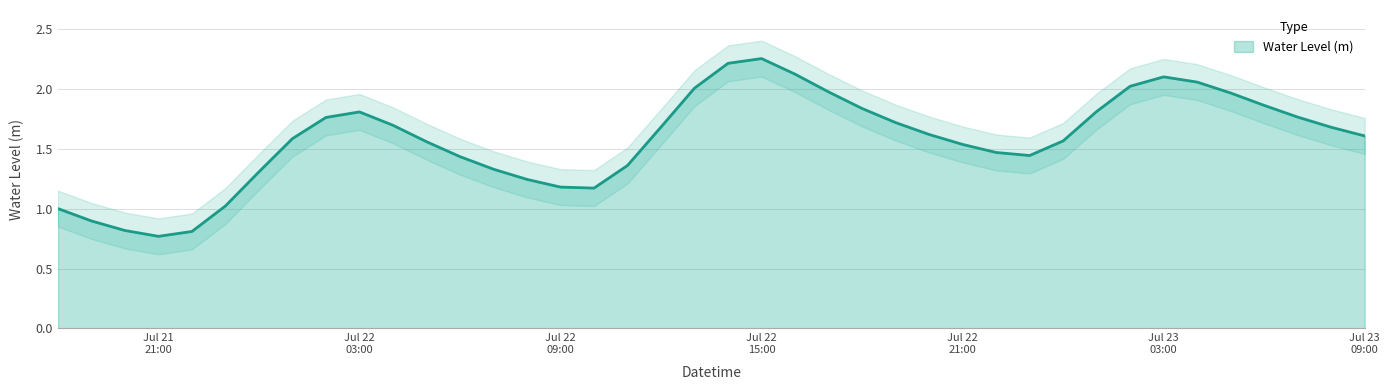

List the labels in order of value, smallest first.

2023-07-21 21:00:00, 2023-07-21 22:00:00, 2023-07-21 20:00:00, 2023-07-21 19:00:00, 2023-07-21 18:00:00, 2023-07-21 23:00:00, 2023-07-22 10:00:00, 2023-07-22 09:00:00, 2023-07-22 08:00:00, 2023-07-22 00:00:00, 2023-07-22 07:00:00, 2023-07-22 11:00:00, 2023-07-22 06:00:00, 2023-07-22 23:00:00, 2023-07-22 22:00:00, 2023-07-22 21:00:00, 2023-07-22 05:00:00, 2023-07-23 00:00:00, 2023-07-22 01:00:00, 2023-07-23 09:00:00, 2023-07-22 20:00:00, 2023-07-23 08:00:00, 2023-07-22 12:00:00, 2023-07-22 04:00:00, 2023-07-22 19:00:00, 2023-07-22 02:00:00, 2023-07-23 07:00:00, 2023-07-22 03:00:00, 2023-07-23 01:00:00, 2023-07-22 18:00:00, 2023-07-23 06:00:00, 2023-07-23 05:00:00, 2023-07-22 17:00:00, 2023-07-22 13:00:00, 2023-07-23 02:00:00, 2023-07-23 04:00:00, 2023-07-23 03:00:00, 2023-07-22 16:00:00, 2023-07-22 14:00:00, 2023-07-22 15:00:00